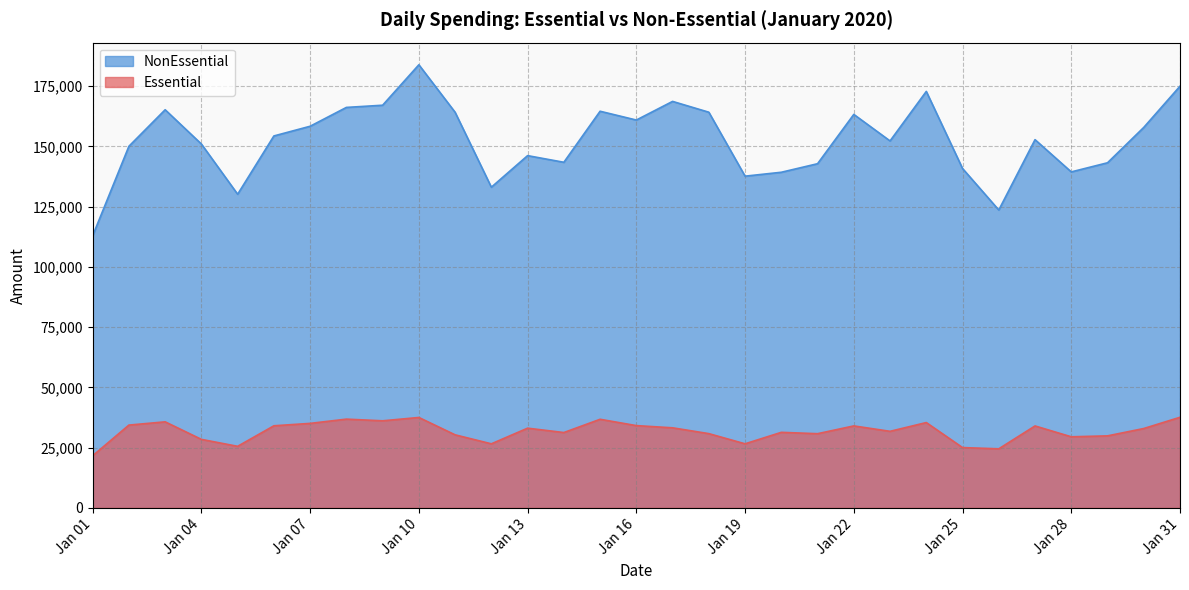

How many distinct data groups are displayed?

2